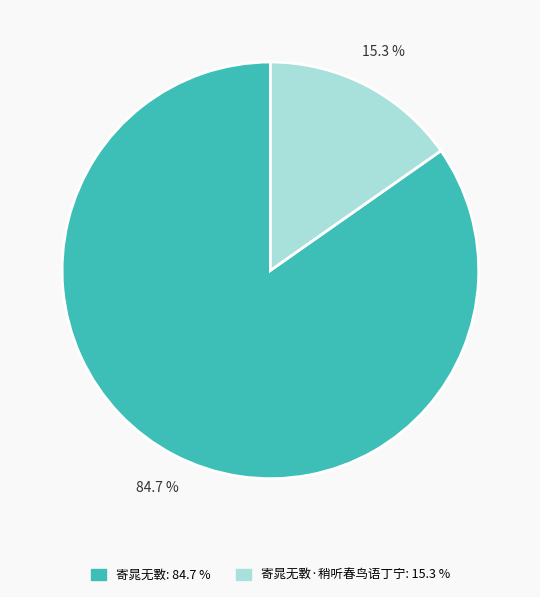

Does any single category account for the majority?

Yes